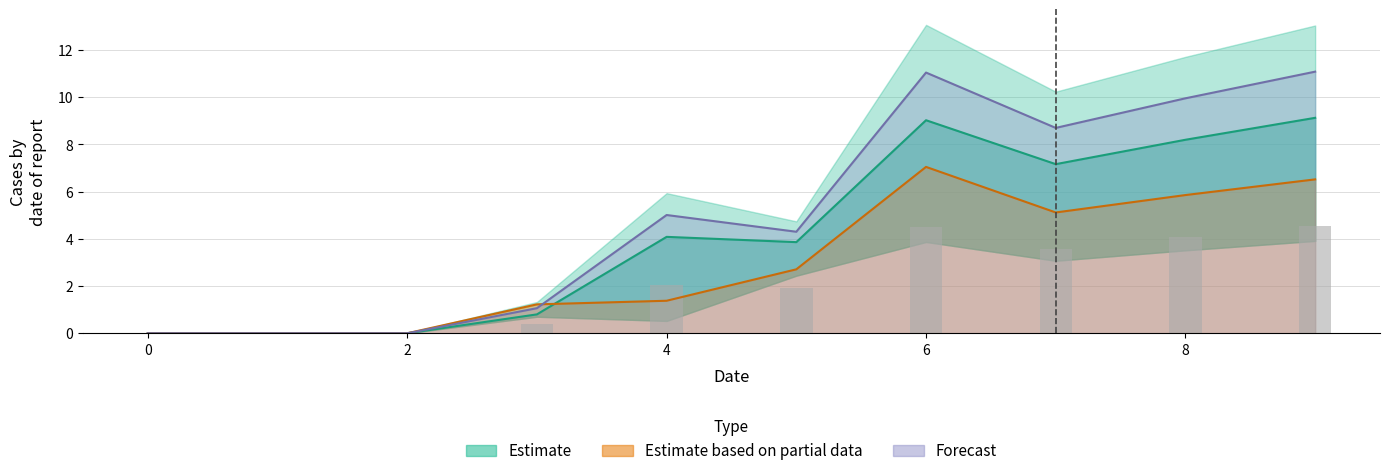

True or false: 4 has a value of 11.0 at 6.

True